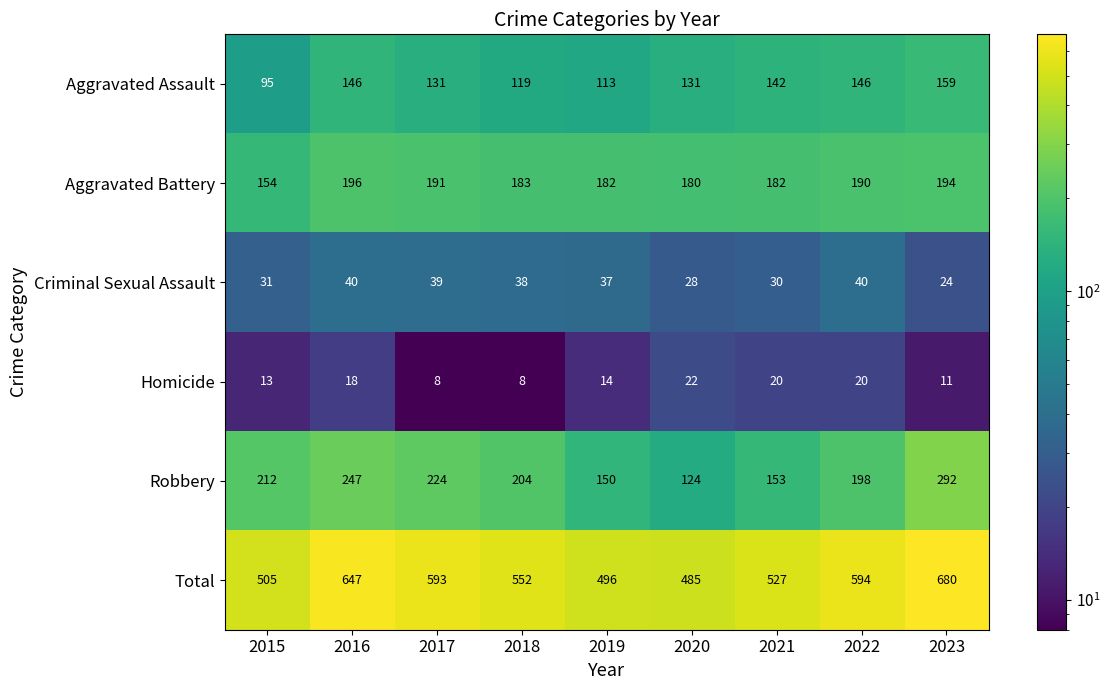

Is it true that Homicide equals 34 at 2022?

False